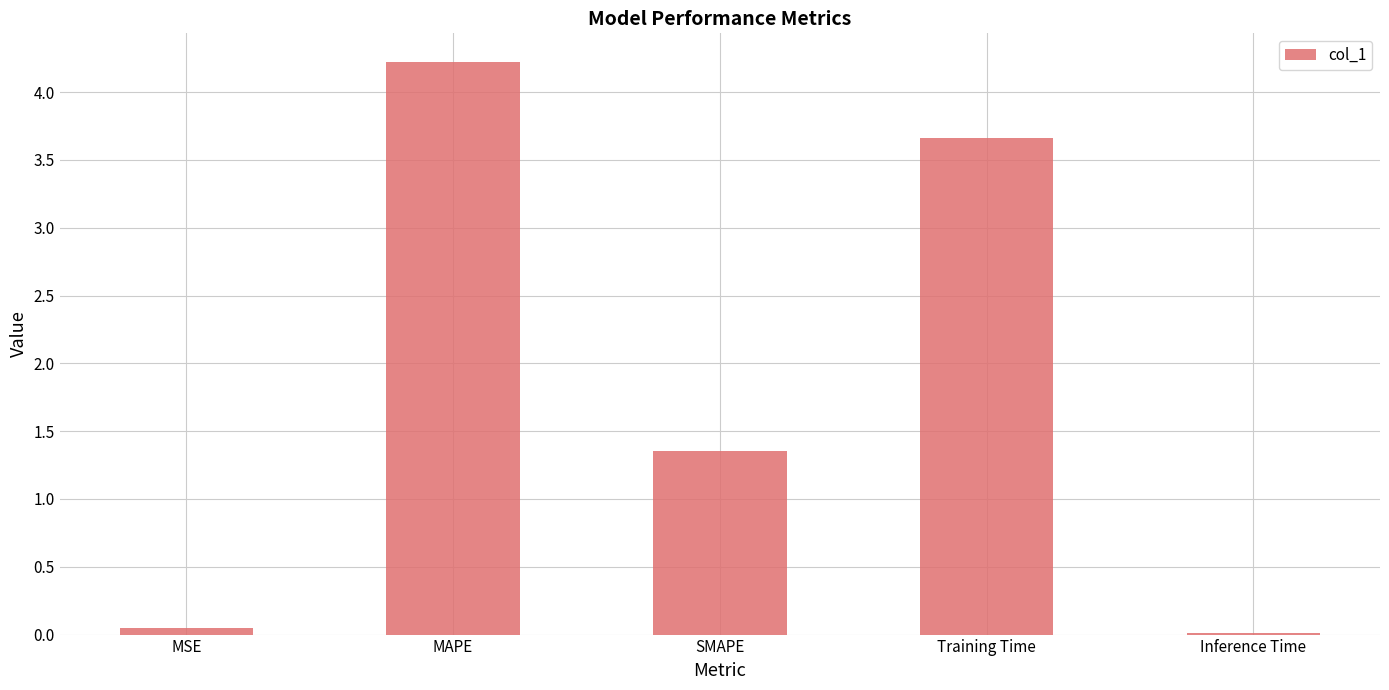

What value does the data have at Training Time?

3.7